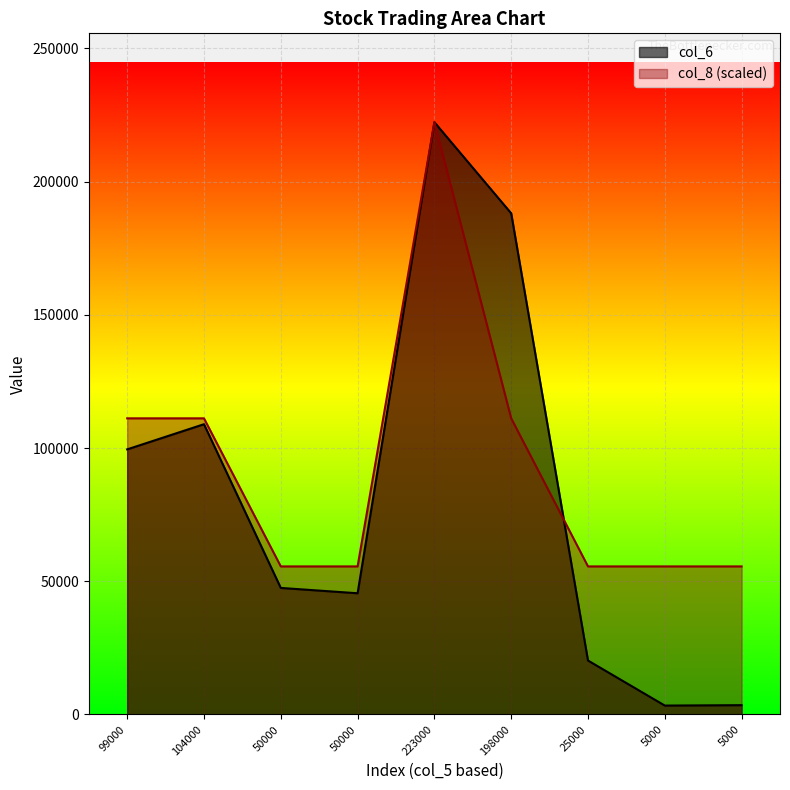

The value of col_6 at 223000 is 222300. True or false?

True